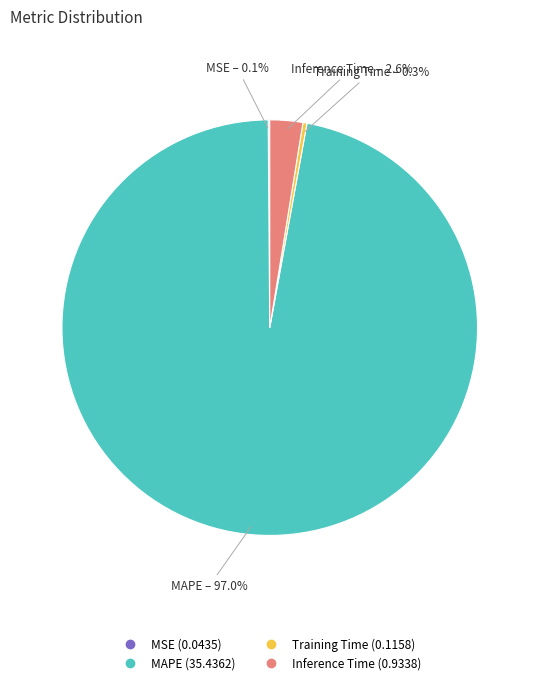

What percentage is the Inference Time slice, to the nearest percent?

3%